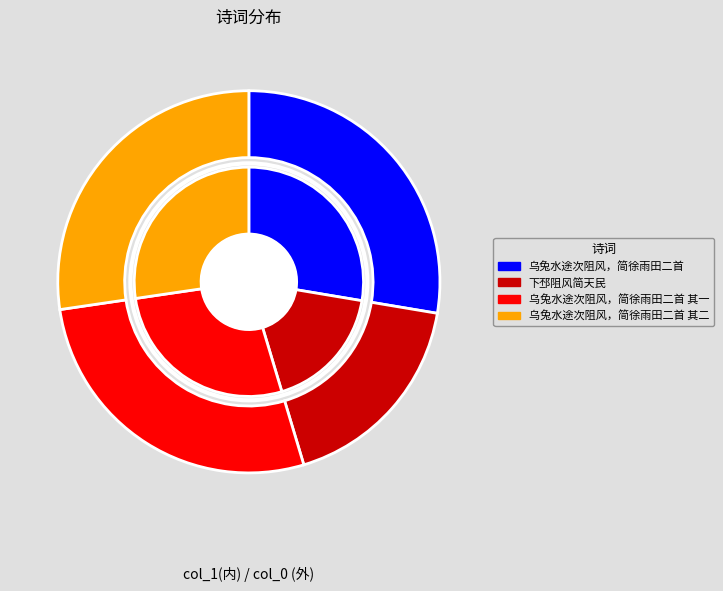

Which slice is the smallest?

下邳阻风简天民